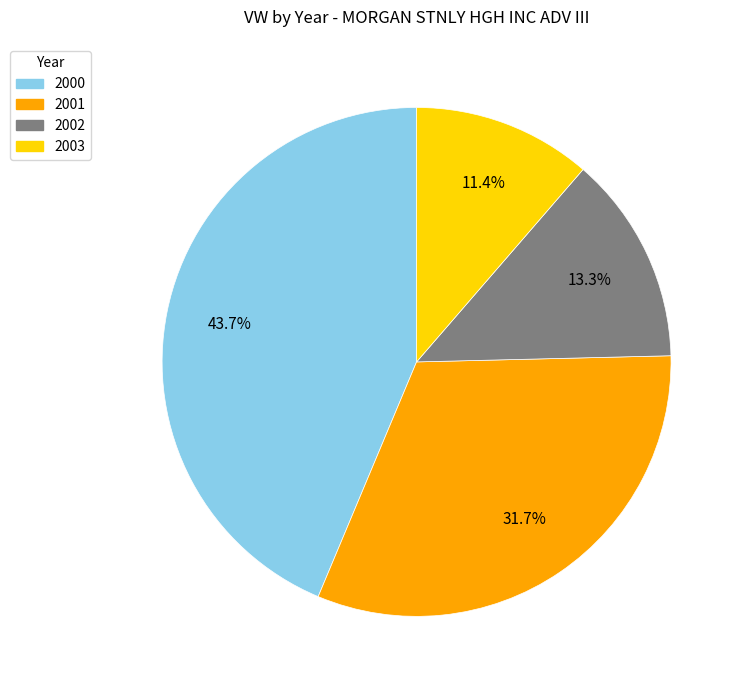

Between 2000 and 2003, which is larger?

2000